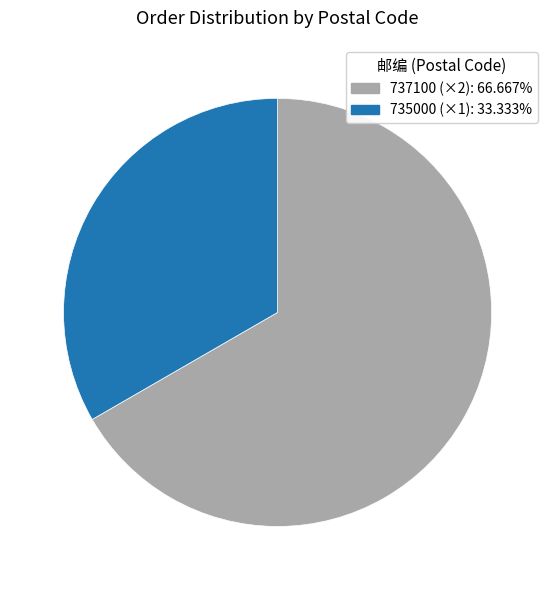

Is there a majority slice in this chart?

Yes